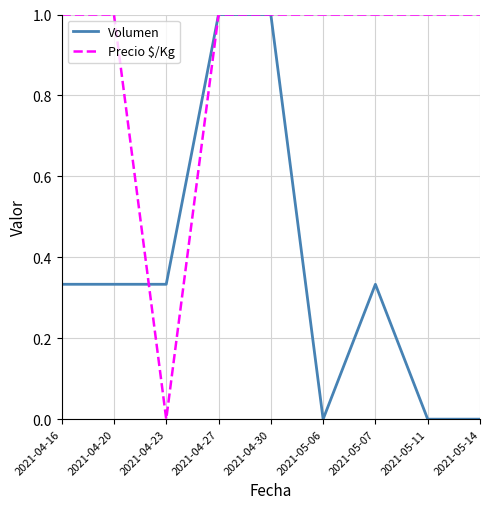

Rank the series by their average value, from lowest to highest.

Volumen, Precio $/Kg